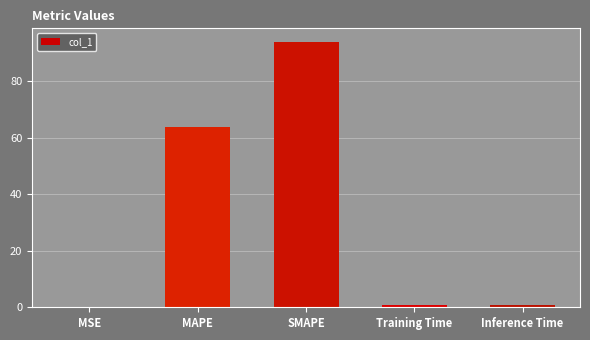

What is the sum of the values at Training Time and SMAPE?

94.9